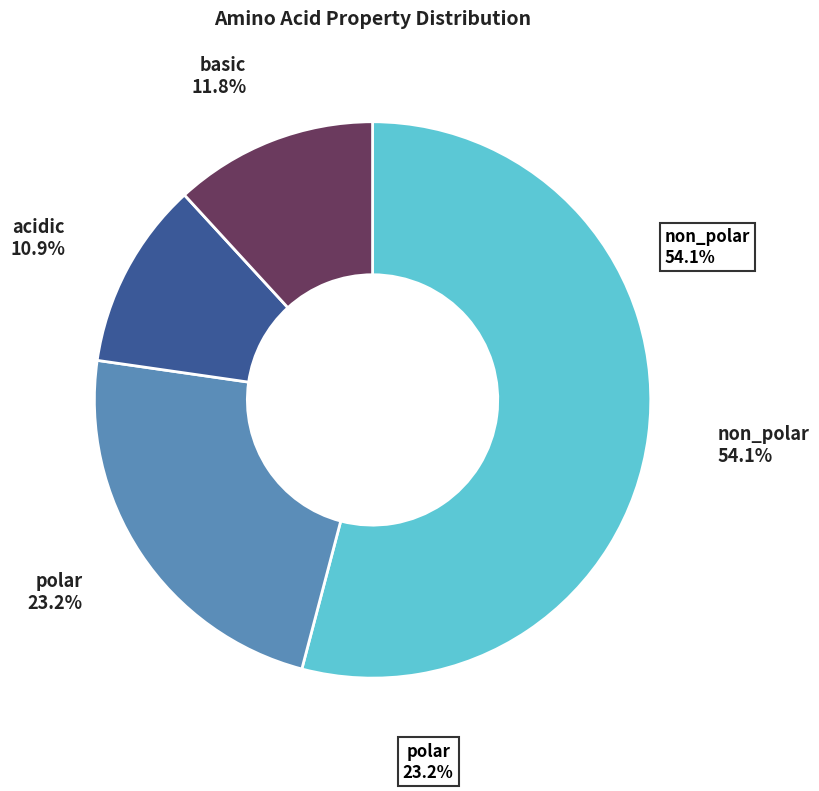

What is the total percentage of non_polar and acidic?

65.0%